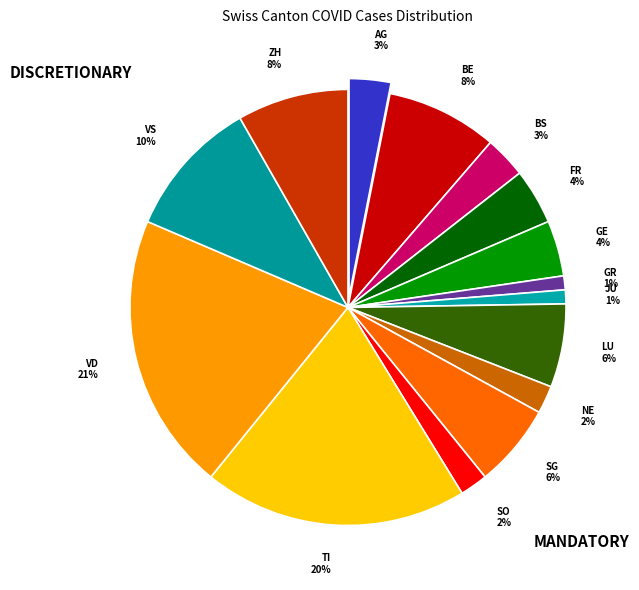

What is the change in value from GR to VD?

+19